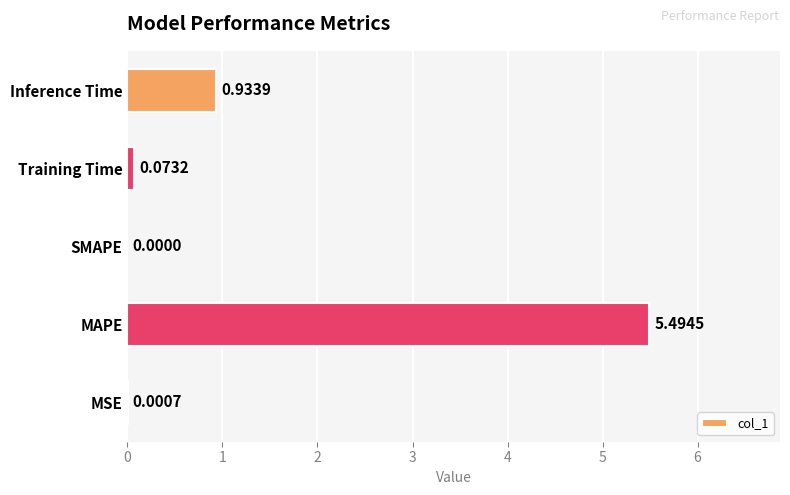

What is the sum of the values at MAPE and MSE?

5.5